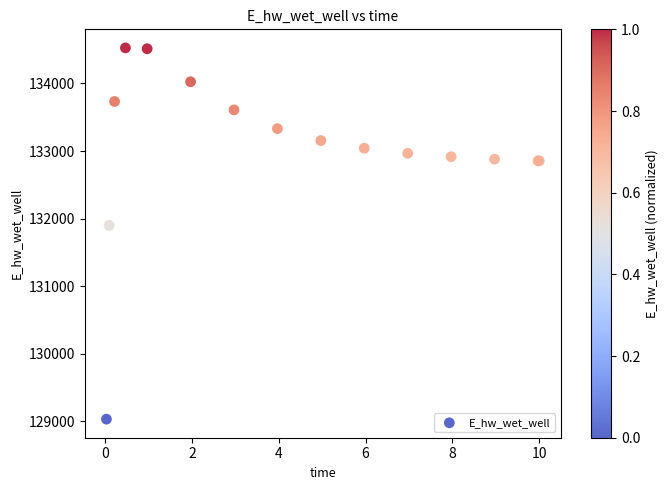

What Y value in the scatter plot is closest to 131779?

131898.8